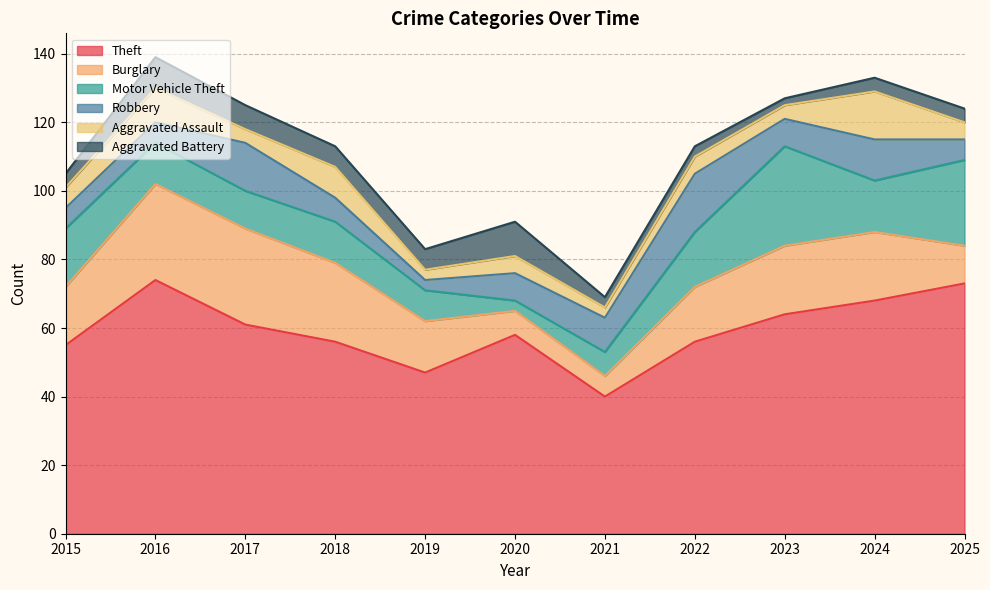

Is it true that Robbery equals 10 at 2021?

True